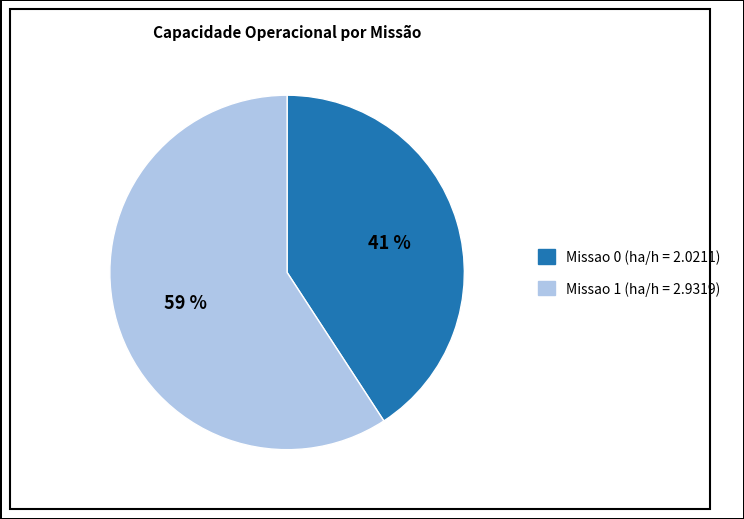

What is the smallest slice in the pie chart?

Missao 0